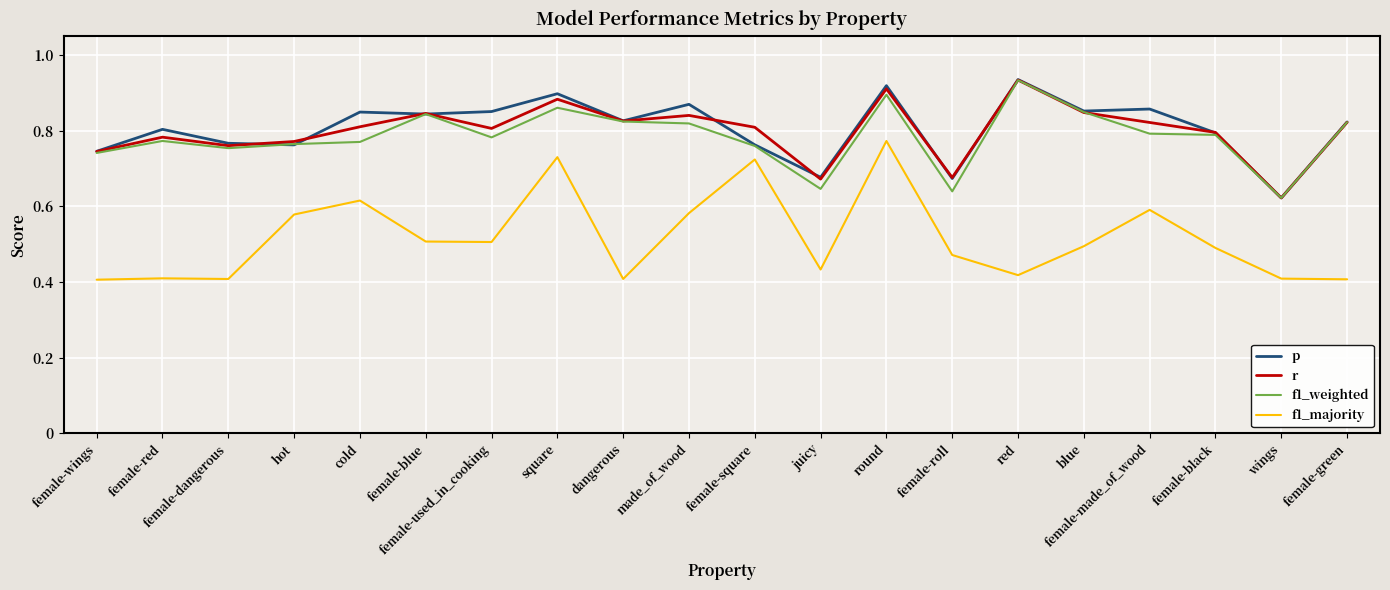

What is the difference between the r values at female-black and square?

0.1